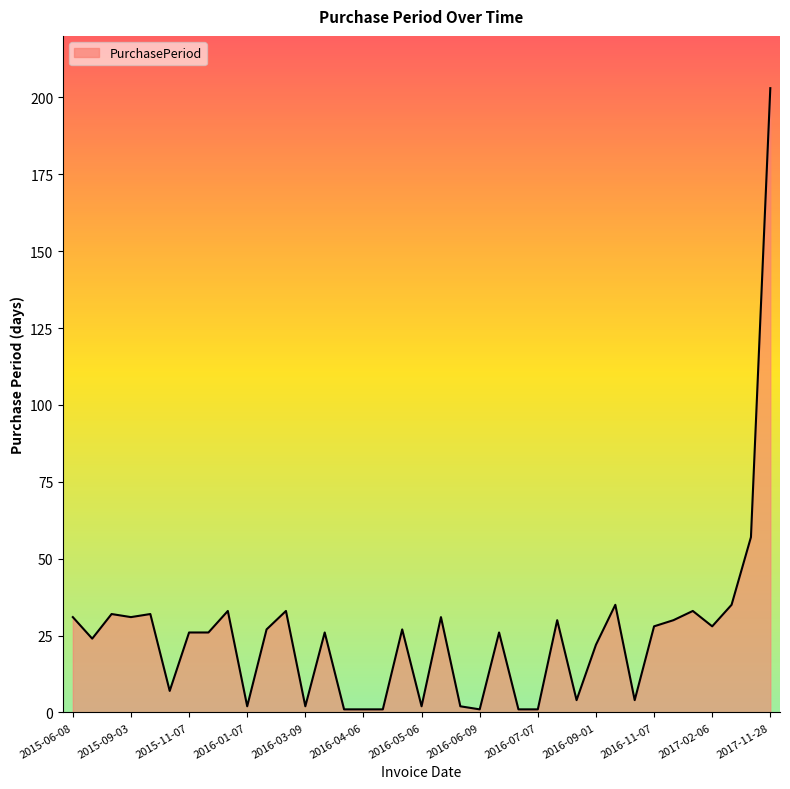

What is the difference between the maximum and minimum values?

202